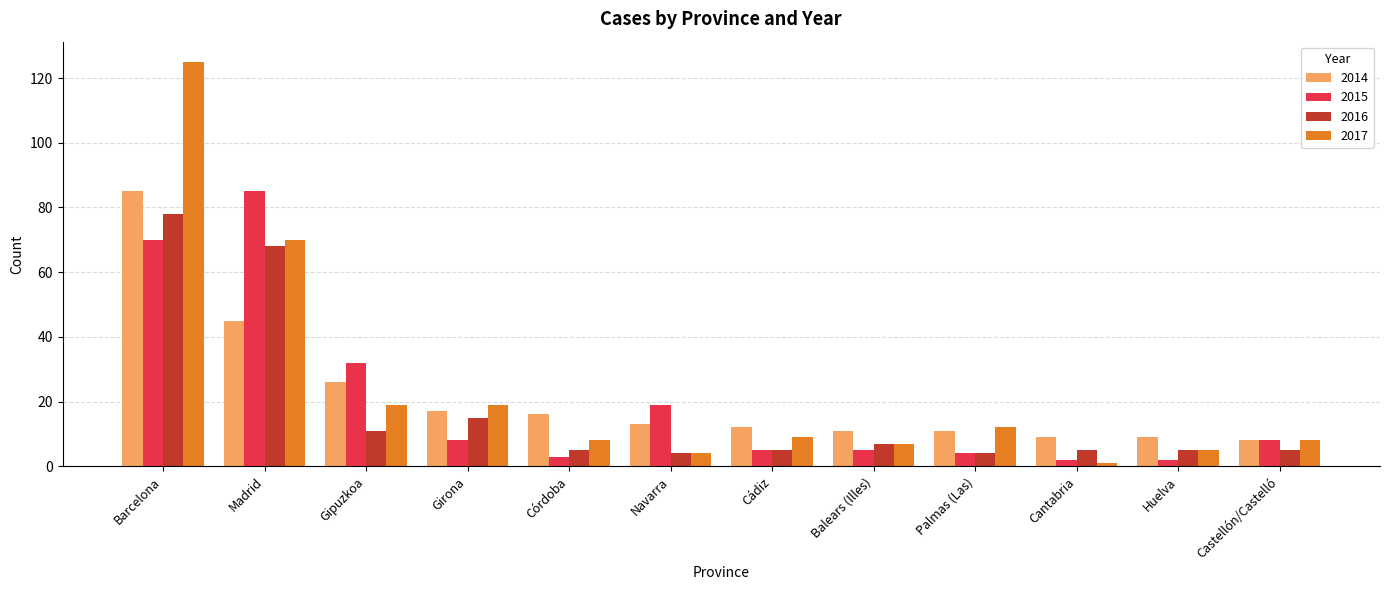

The value of 2016 at Palmas (Las) is 4. True or false?

True